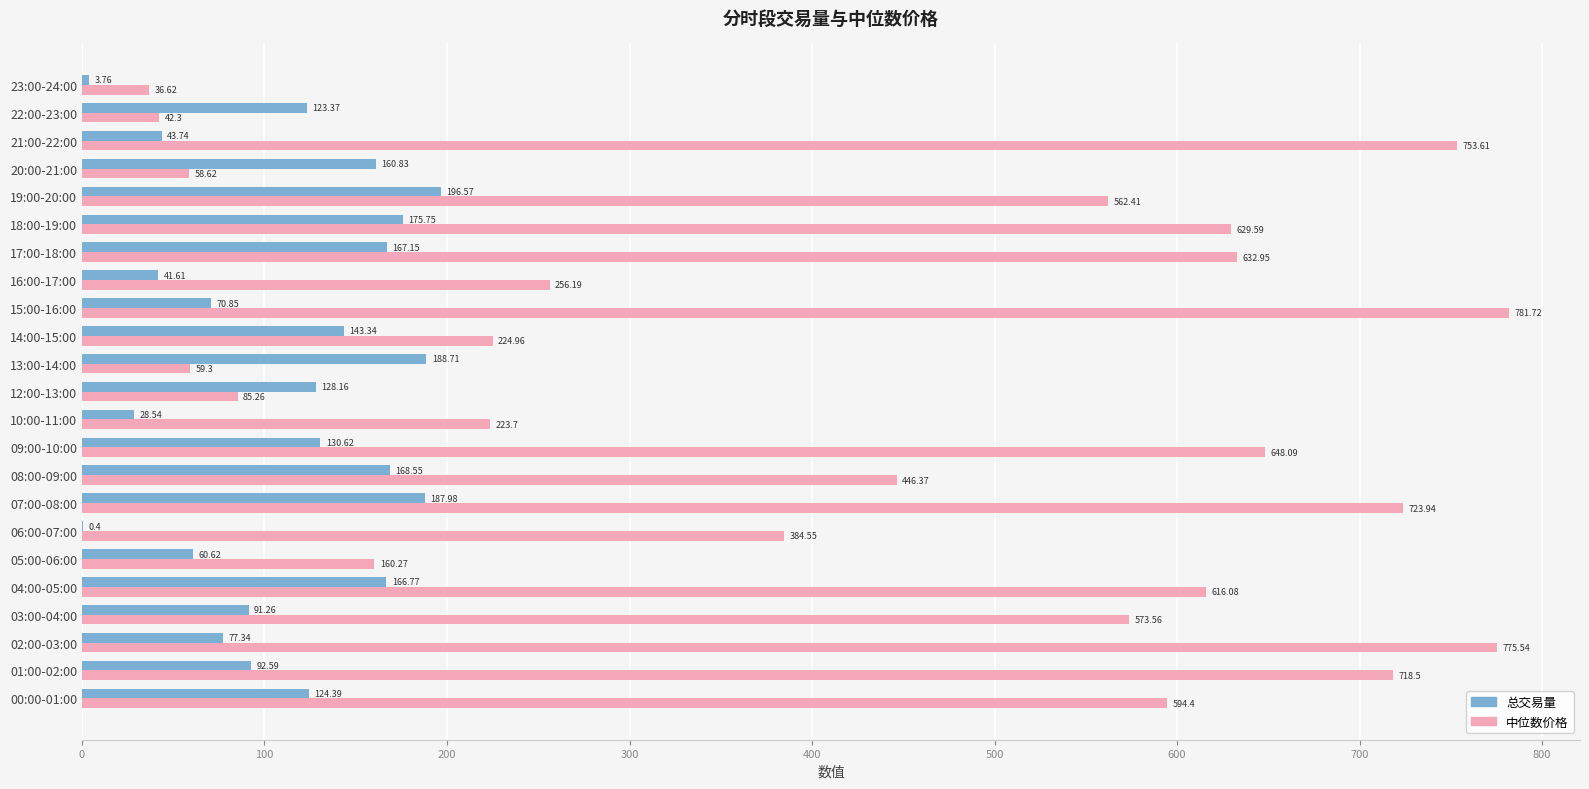

Between 10:00-11:00 and 13:00-14:00, which series saw the biggest shift?

中位数价格